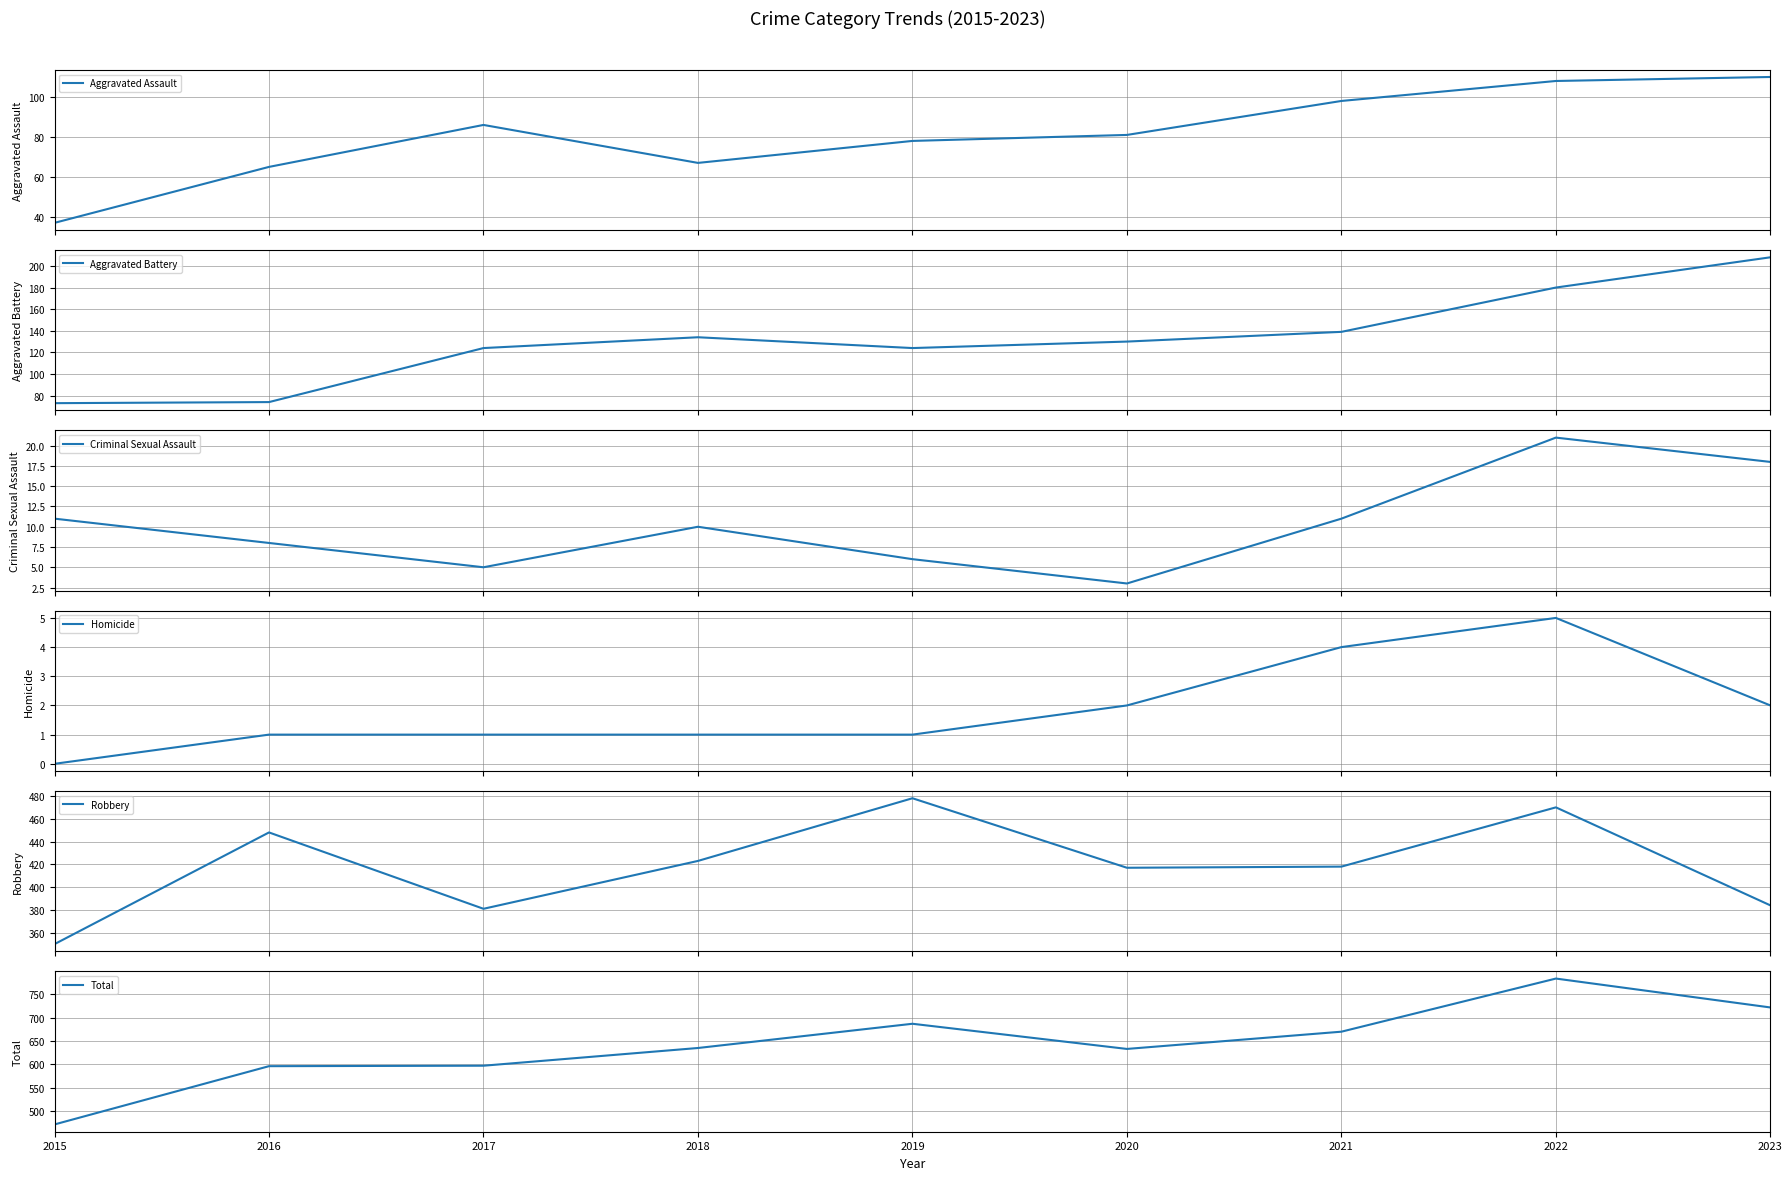

Which category has the lowest value in the Criminal Sexual Assault series?

2020